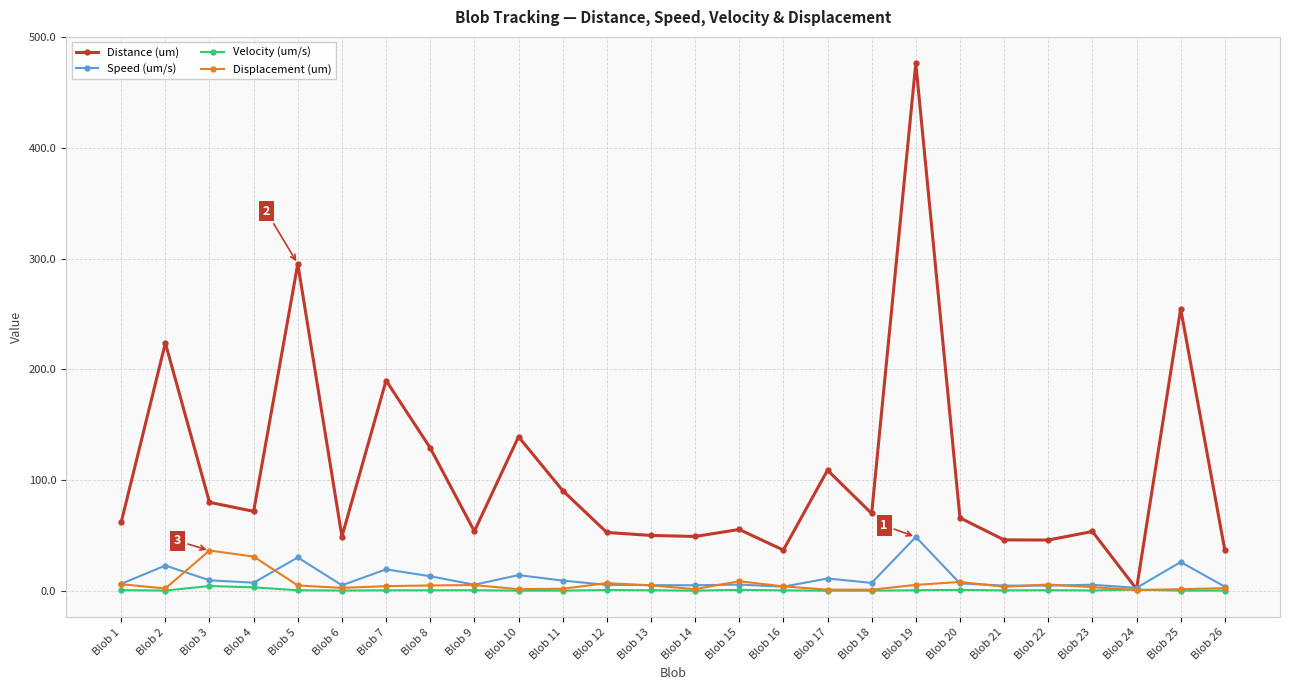

Which series has the widest spread of values?

Distance (um)